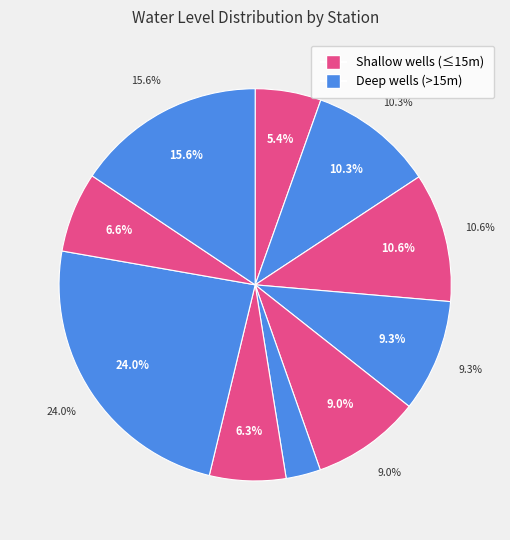

Is it true that Mahidpurtown is 9% of the pie?

True